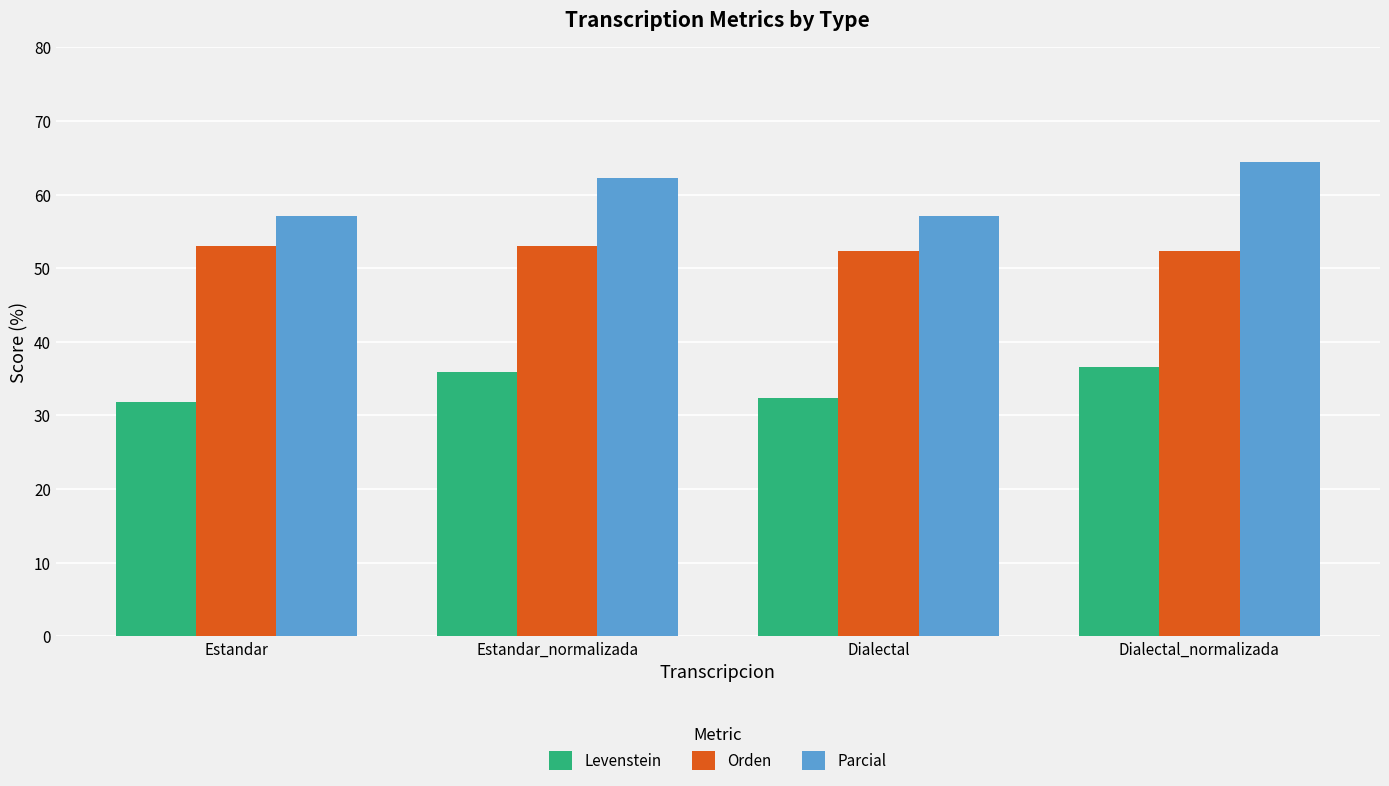

What position from the right is Estandar_normalizada?

3